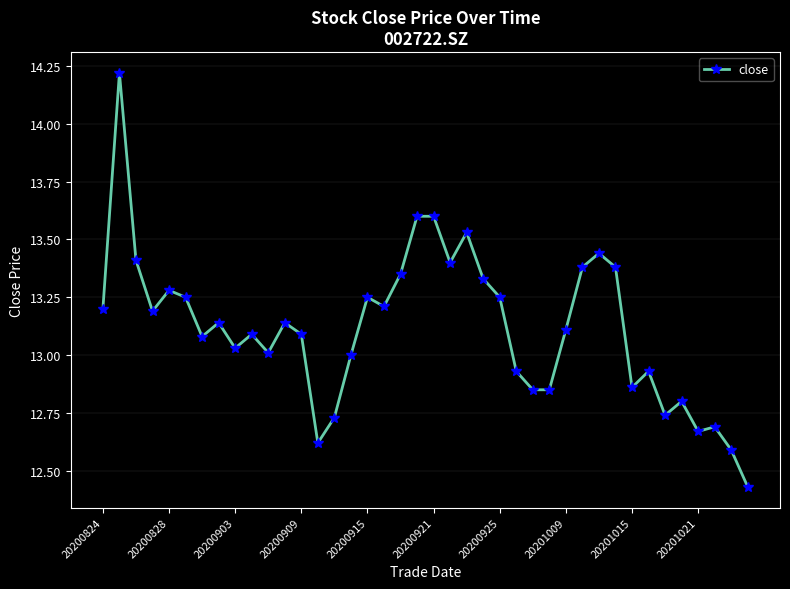

Does the chart have visible grid lines?

Yes